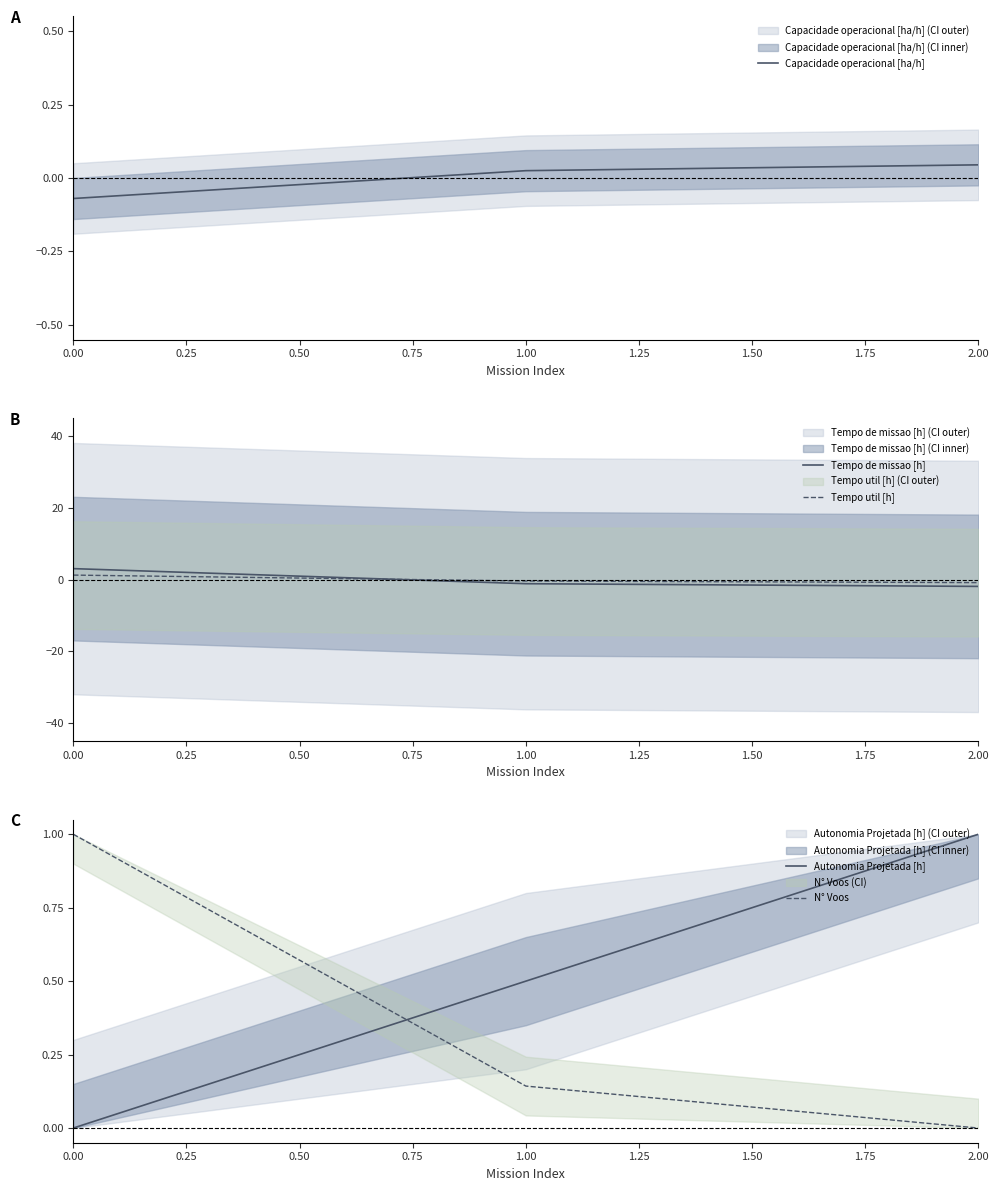

The value of Tempo de missao [h] at 2.00 is -1.9. True or false?

True